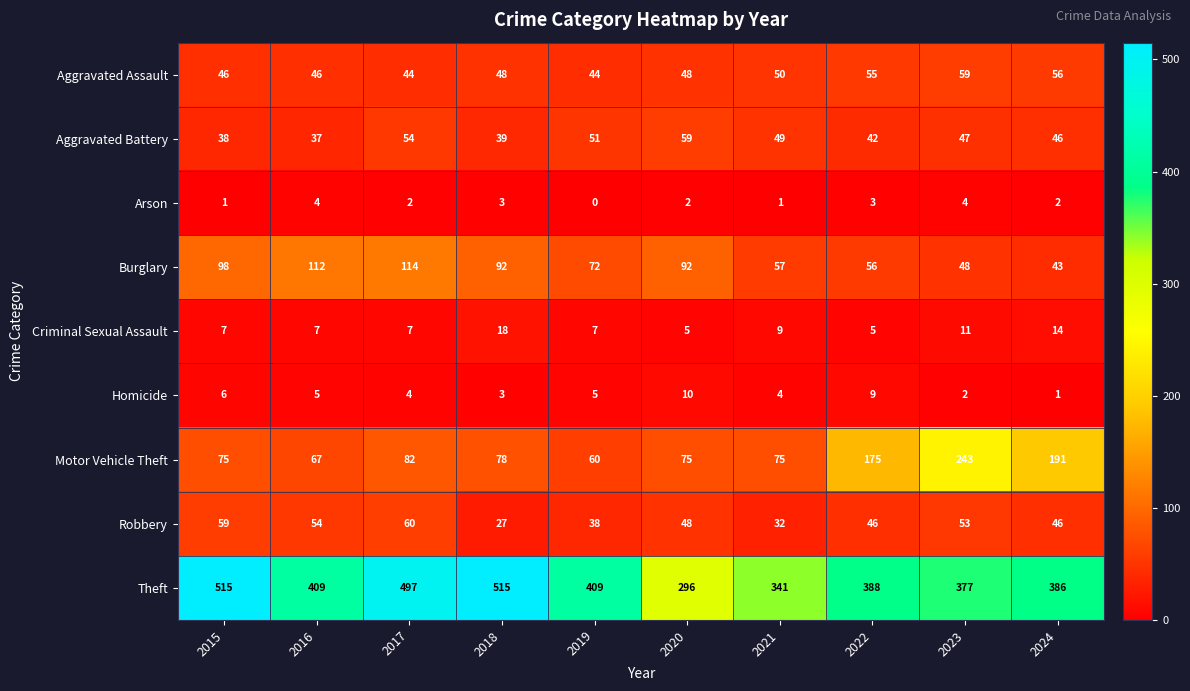

What is the maximum value shown in the chart?

515